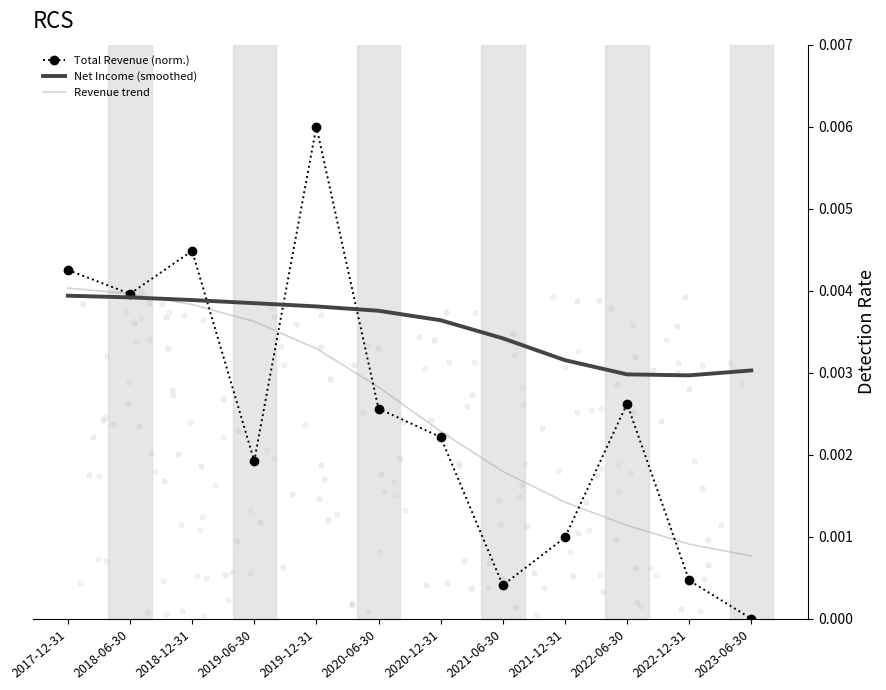

Which series has the largest total across all categories?

Net Income (smoothed)